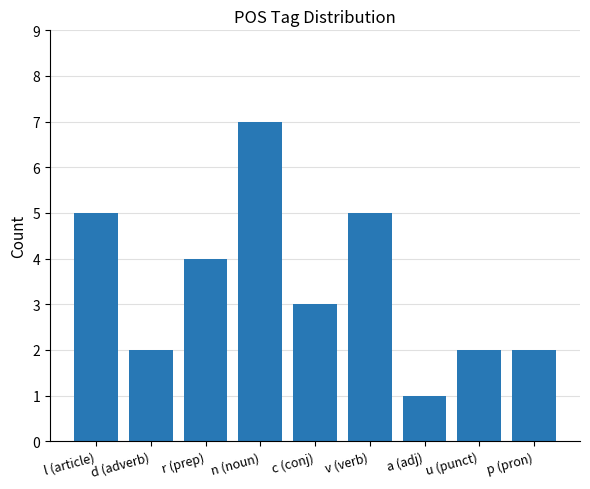

What is the ratio of the value at l (article) to the value at d (adverb)?

2.5